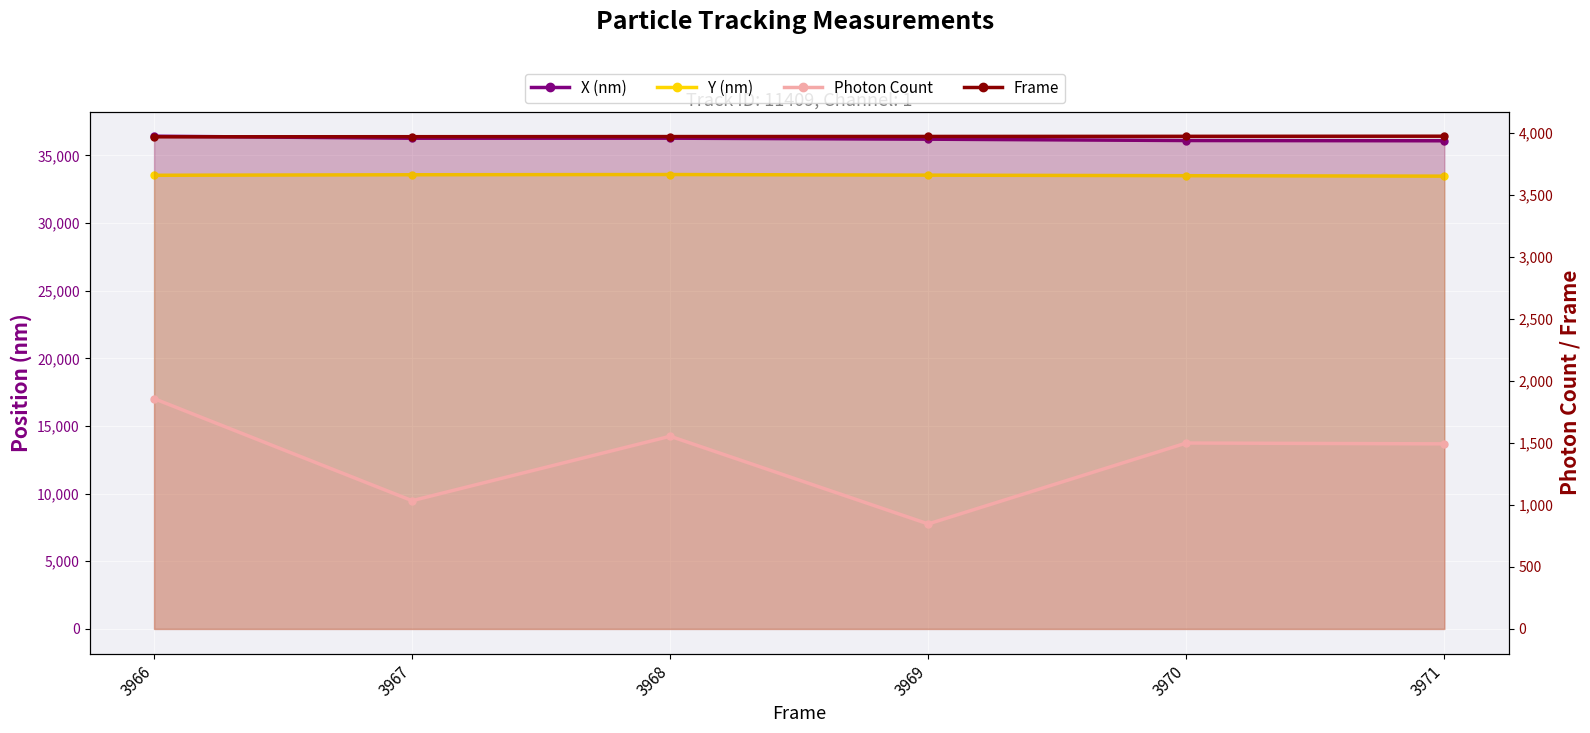

What is the maximum value shown in the chart?

36414.9